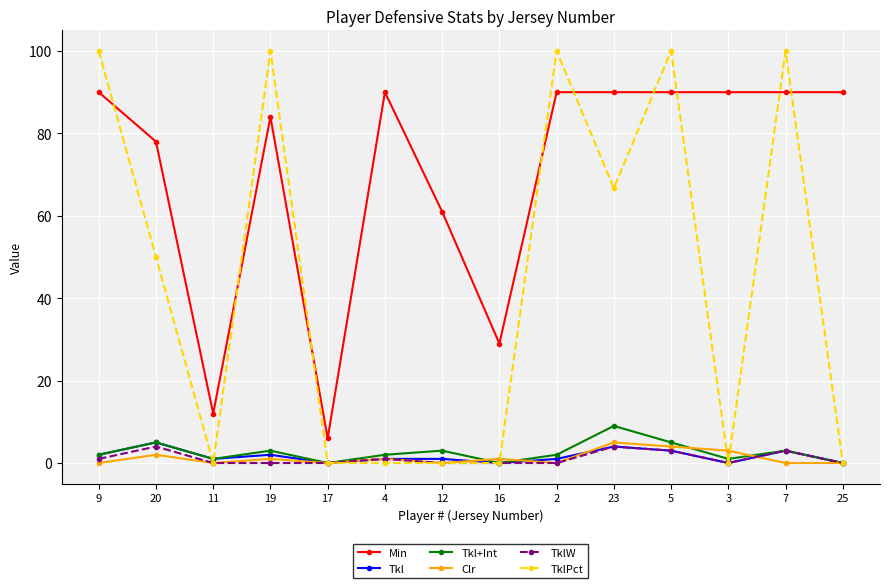

Which series changed the most between 4 and 23?

TklPct